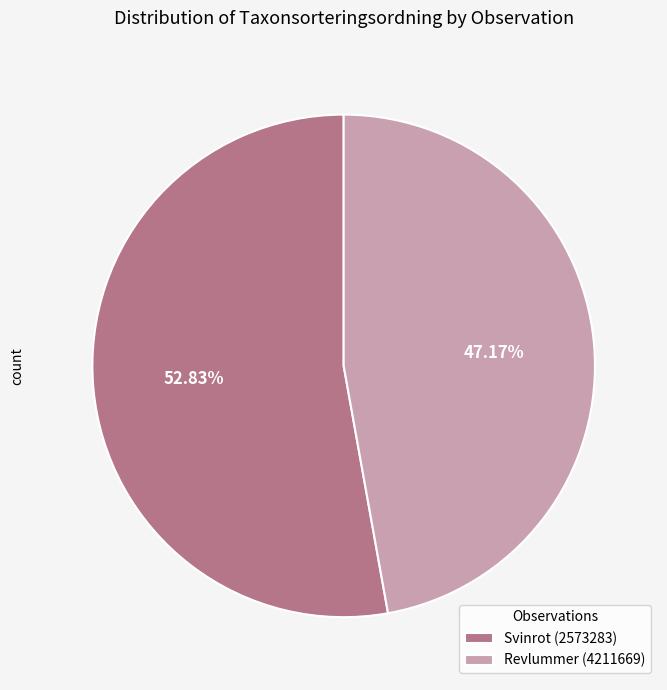

The Revlummer (4211669) slice represents 42% of the pie. True or false?

False